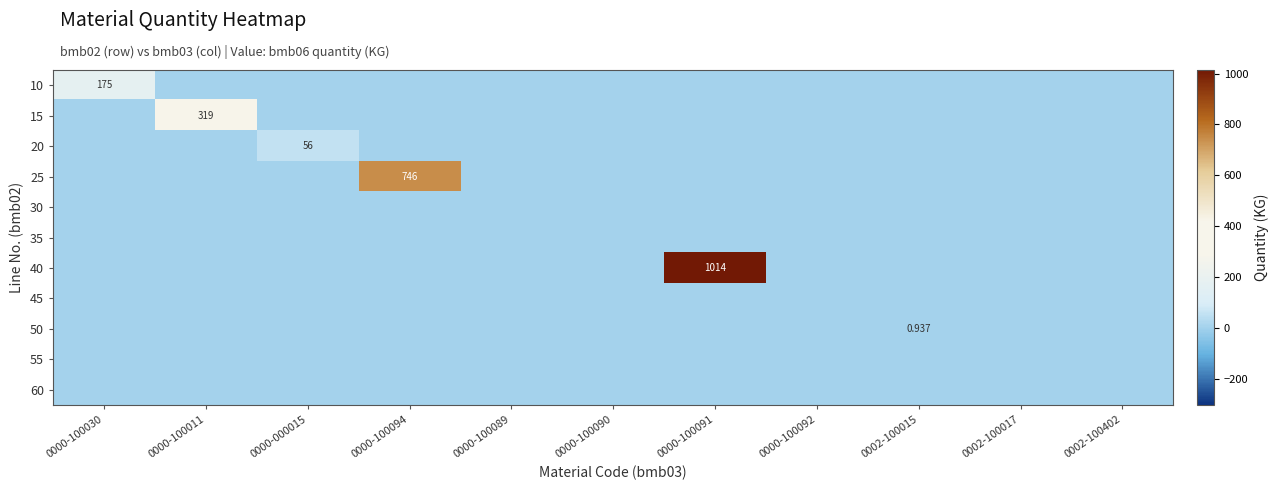

Is the value of 60 at 0002-100402 greater than the value of 45 at 0000-100089?

No